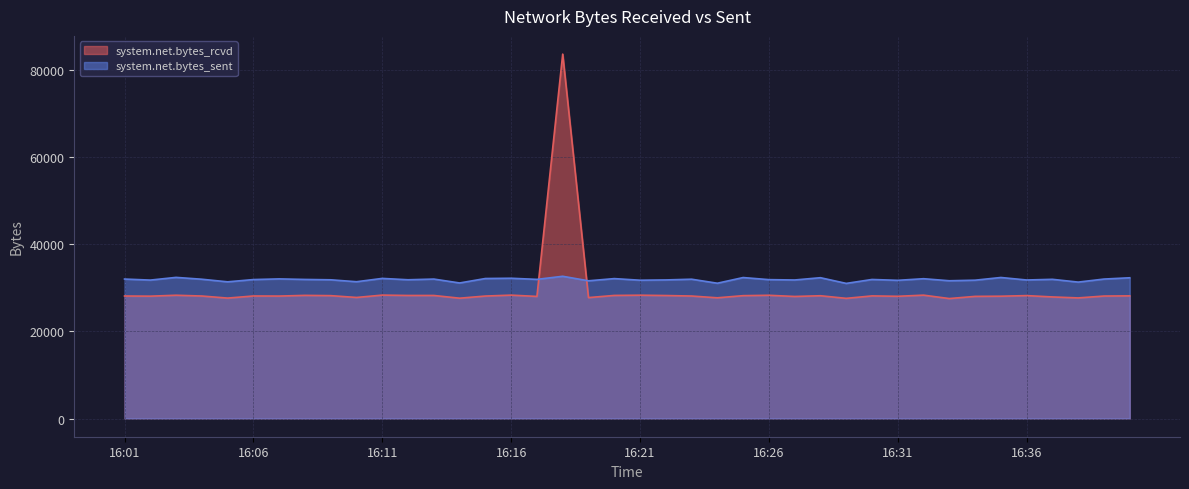

At which label does system.net.bytes_sent reach its minimum?

16:29